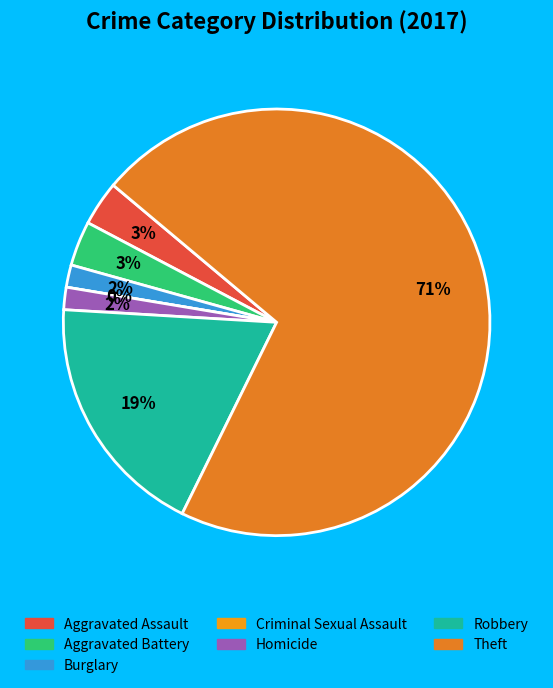

Rank the categories by value from lowest to highest.

Criminal Sexual Assault, Burglary, Homicide, Aggravated Assault, Aggravated Battery, Robbery, Theft